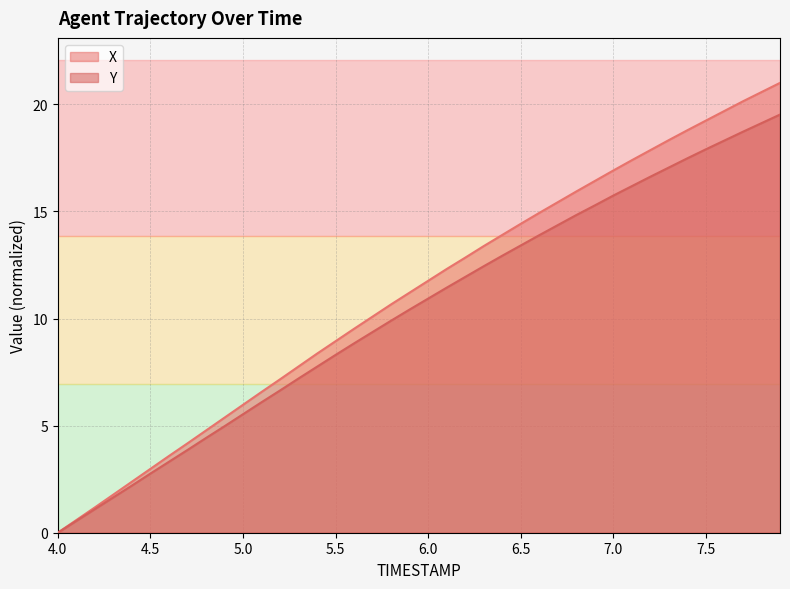

Which category has the lowest value in the Y series?

4.0